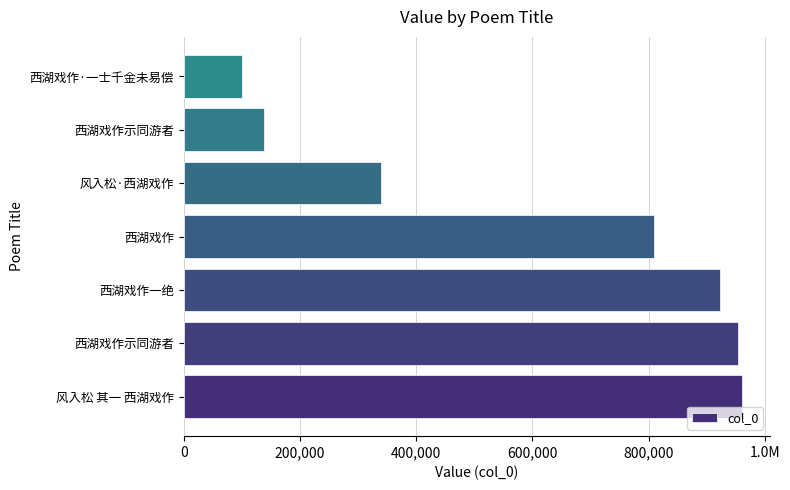

Does the chart contain any negative values?

No